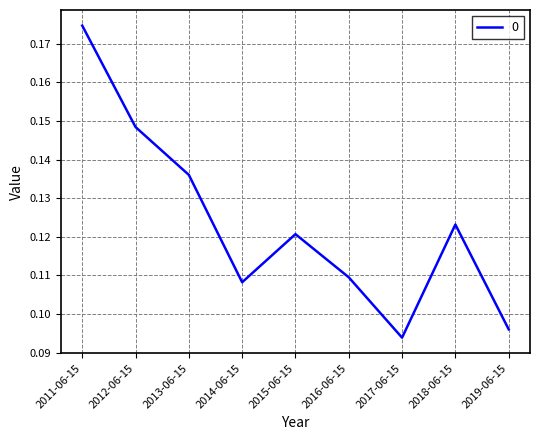

What position from the right is 2015-06-15?

5